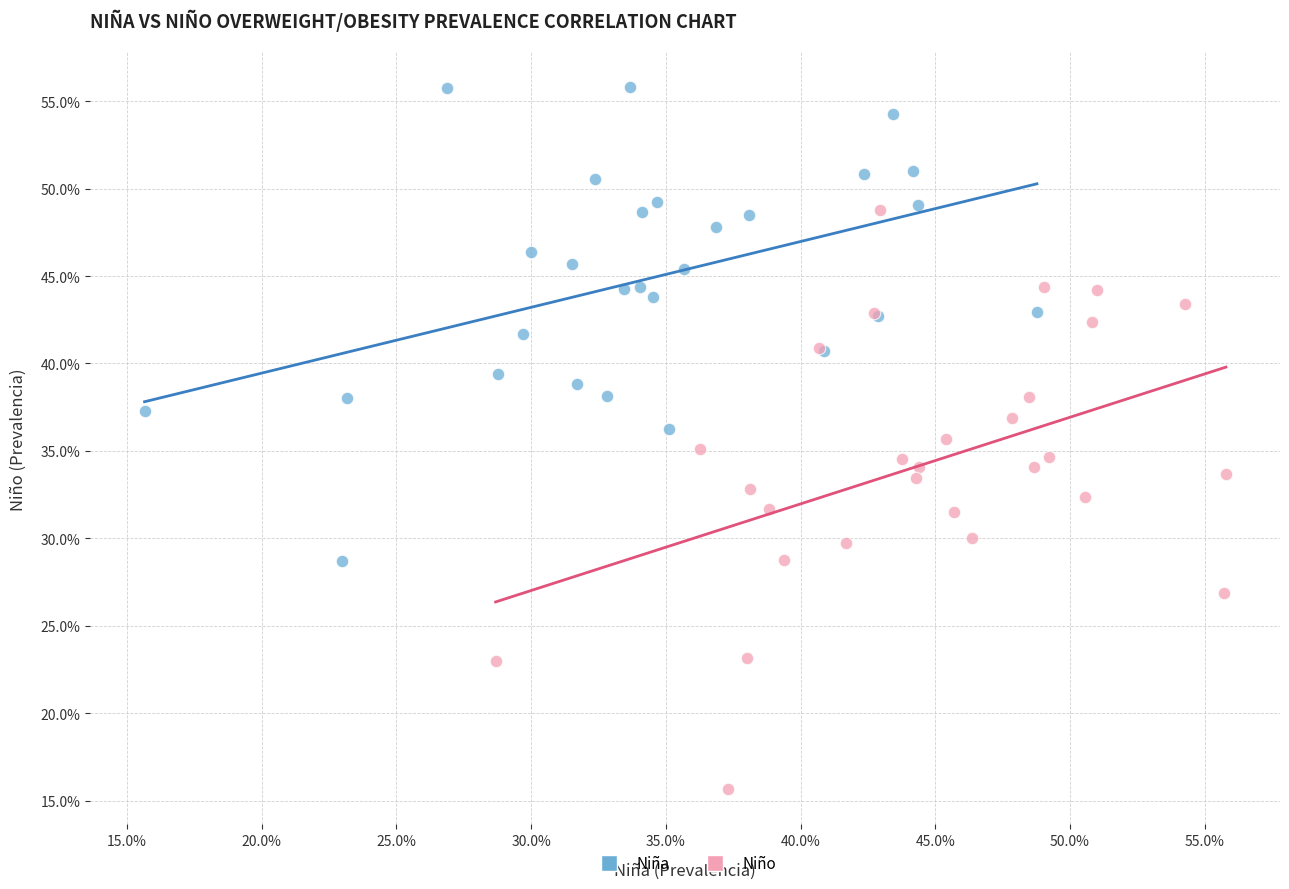

What are all the series names shown in the legend?

Niña, Niño